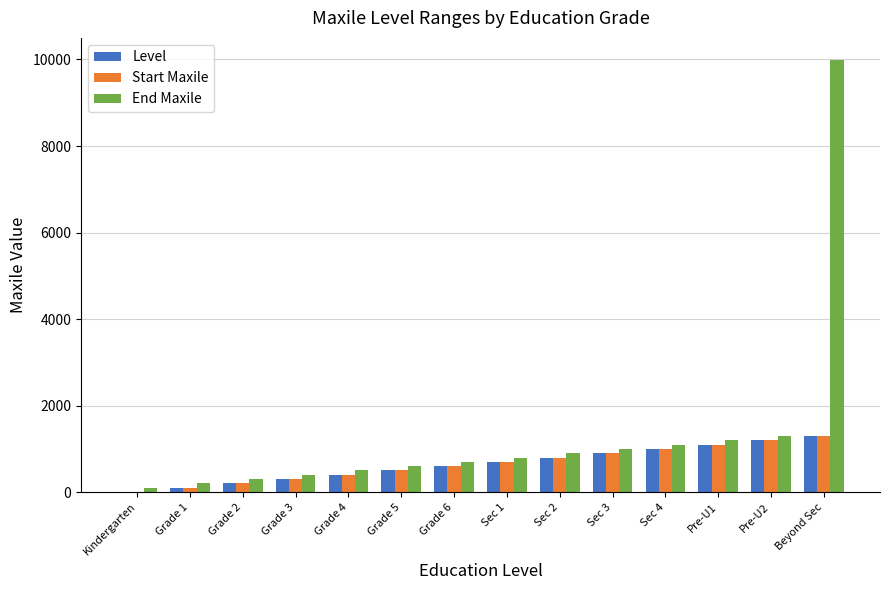

Reading left to right, list all the values displayed in this chart.

Level: Kindergarten=0	Grade 1=100	Grade 2=200	Grade 3=300	Grade 4=400	Grade 5=500	Grade 6=600	Sec 1=700	Sec 2=800	Sec 3=900	Sec 4=1000	Pre-U1=1100	Pre-U2=1200	Beyond Sec=1300
Start Maxile: Kindergarten=0	Grade 1=100	Grade 2=200	Grade 3=300	Grade 4=400	Grade 5=500	Grade 6=600	Sec 1=700	Sec 2=800	Sec 3=900	Sec 4=1000	Pre-U1=1100	Pre-U2=1200	Beyond Sec=1300
End Maxile: Kindergarten=100	Grade 1=200	Grade 2=300	Grade 3=400	Grade 4=500	Grade 5=600	Grade 6=700	Sec 1=800	Sec 2=900	Sec 3=1000	Sec 4=1100	Pre-U1=1200	Pre-U2=1300	Beyond Sec=9999